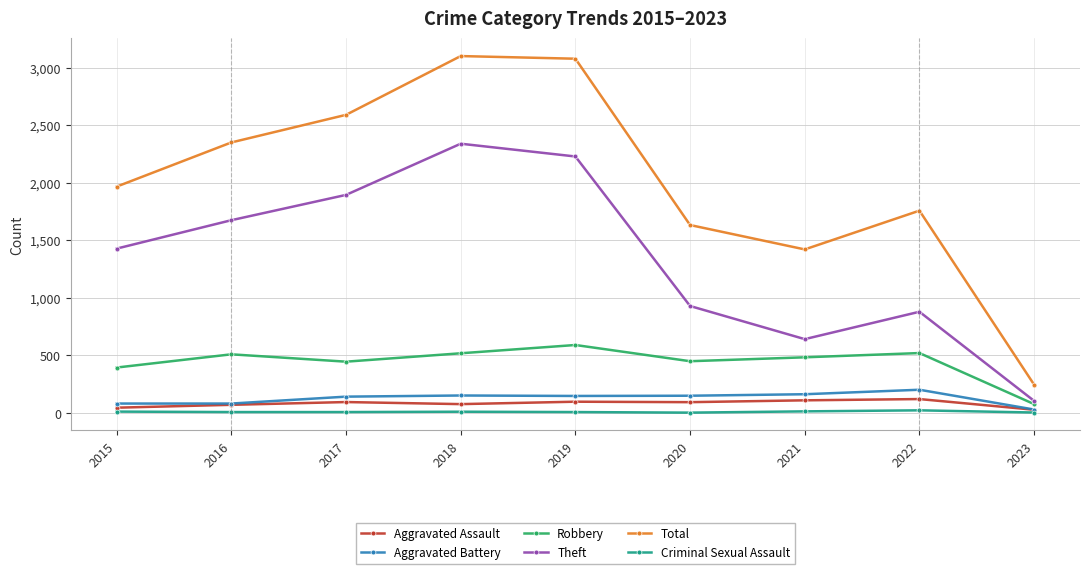

Rank the series by their maximum value, from highest to lowest.

Total, Theft, Robbery, Aggravated Battery, Aggravated Assault, Criminal Sexual Assault